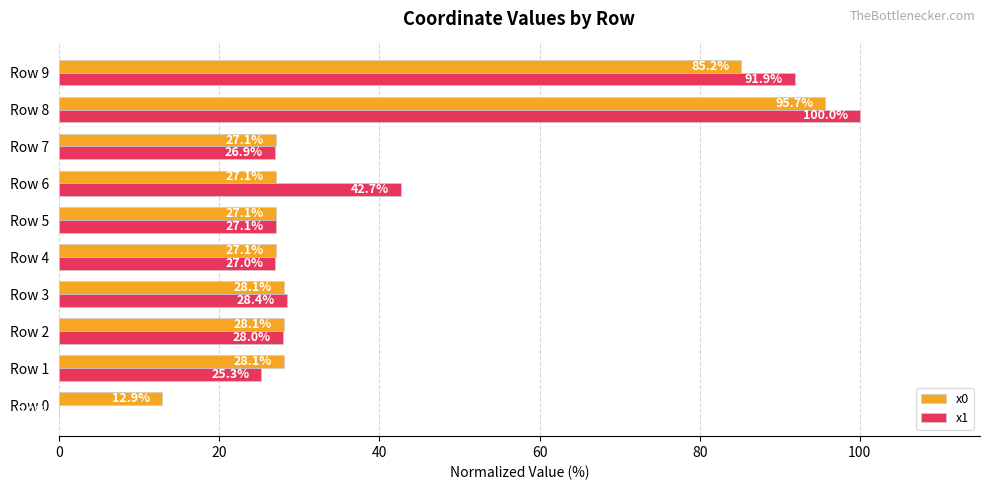

Which category has the highest value in the x1 series?

Row 8